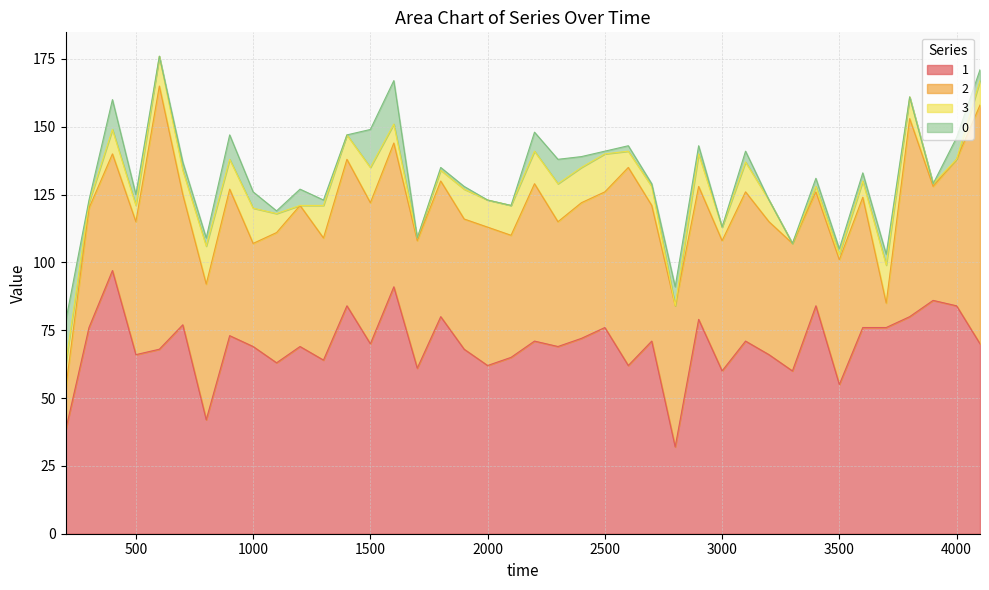

At which category does the chart reach its minimum across all series?

1200